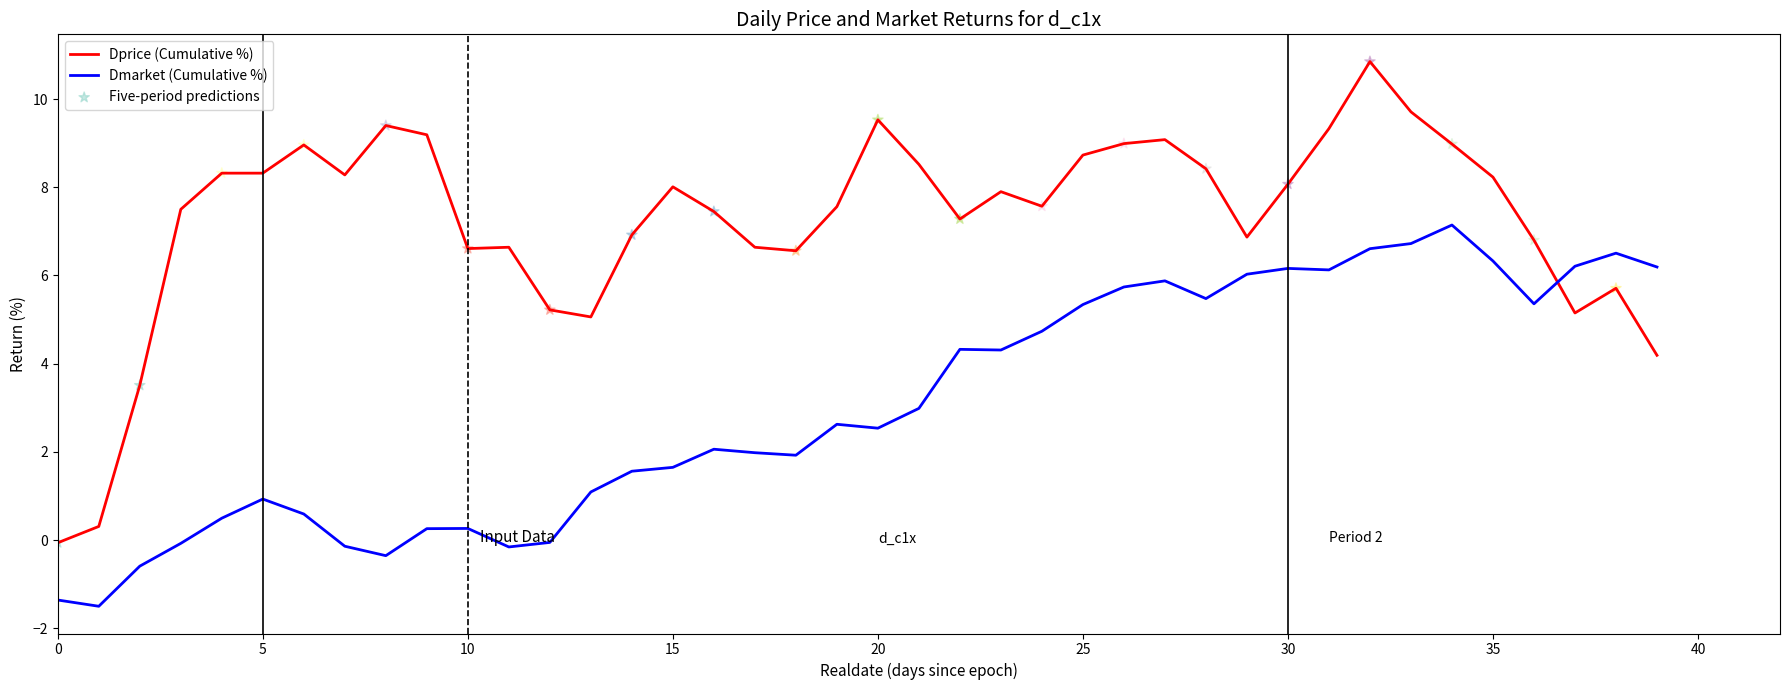

Which series has the largest range (max minus min)?

Dprice (Cumulative %)